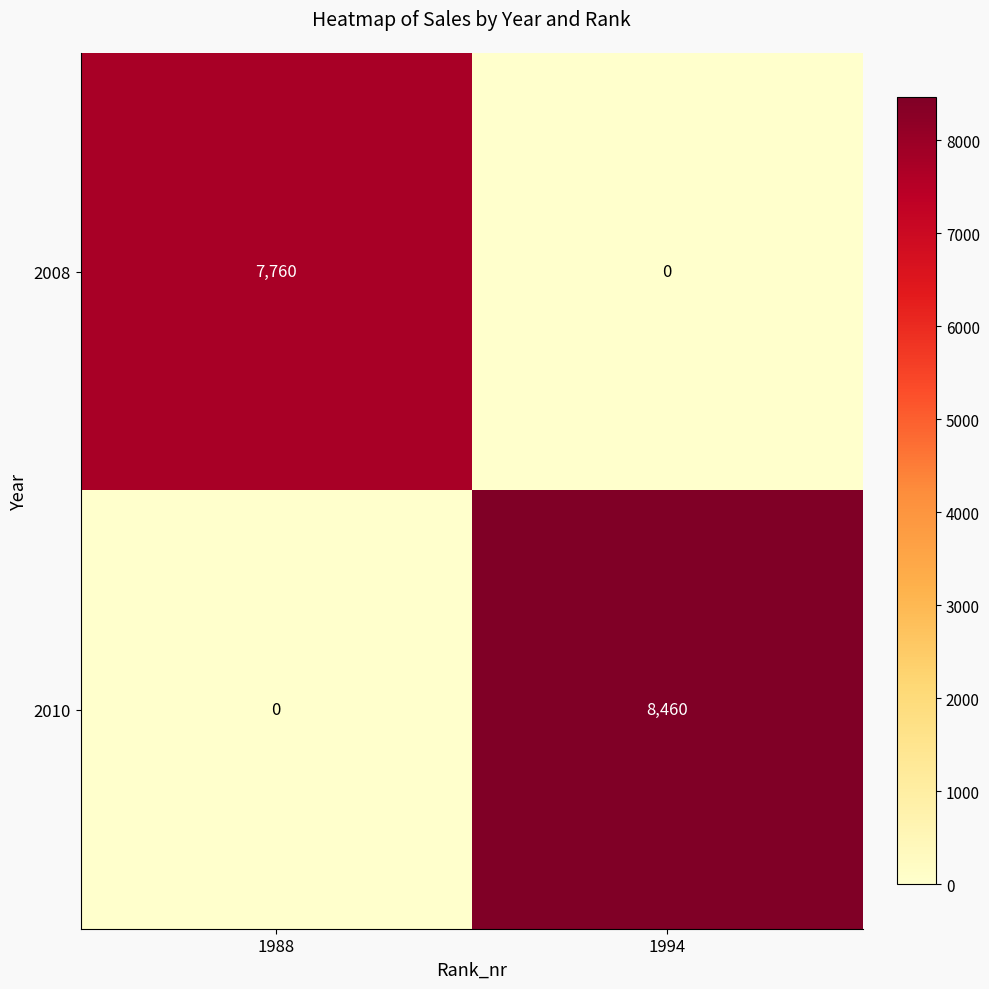

List the series in order of their overall mean, highest first.

2010, 2008